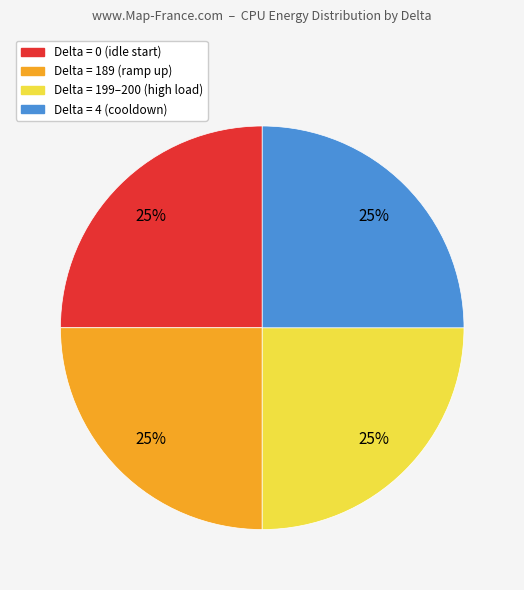

Count the number of slices in the pie.

4